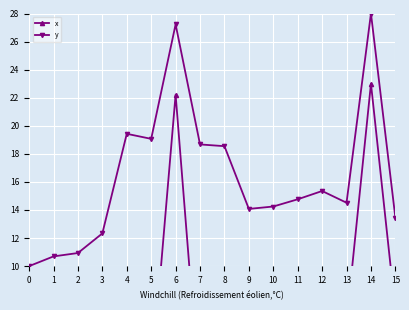

Which category has the highest value across all series?

14